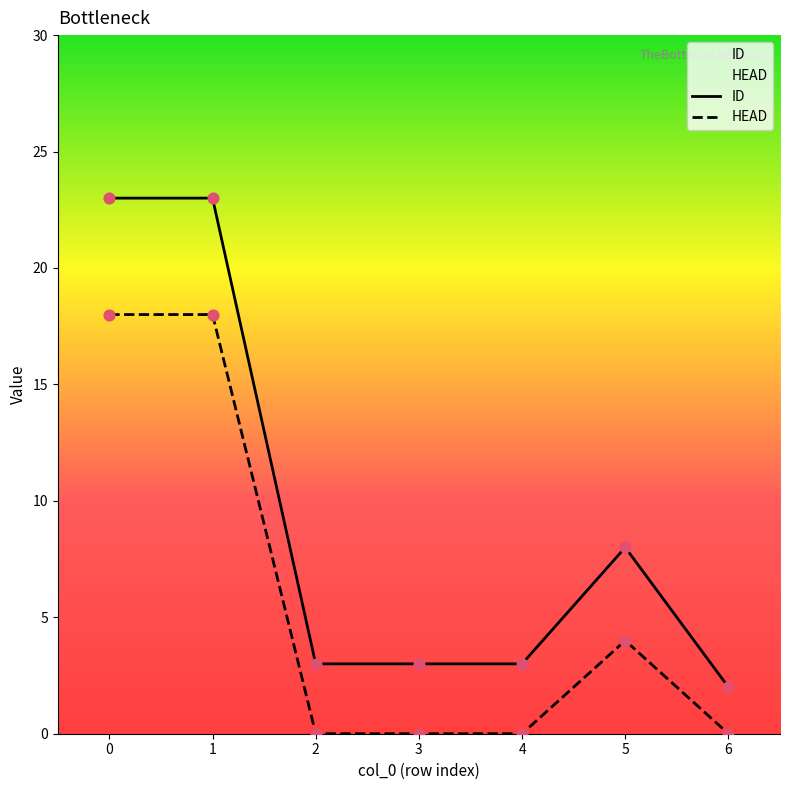

At how many categories does at least one series exceed 22?

2